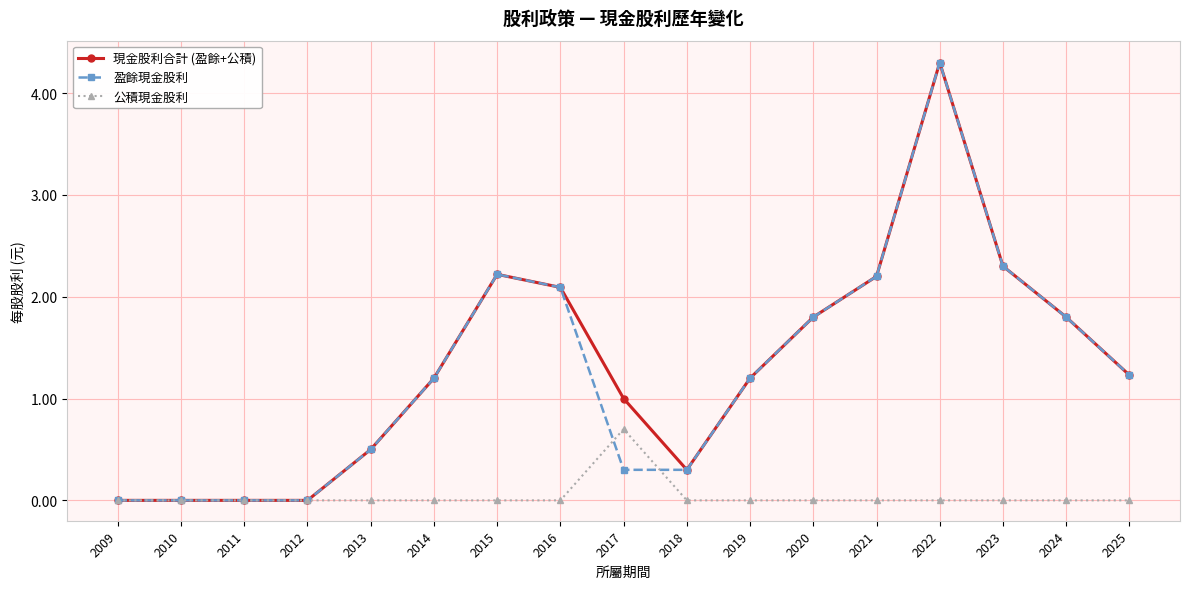

Does the chart display data point markers on the line(s)?

Yes